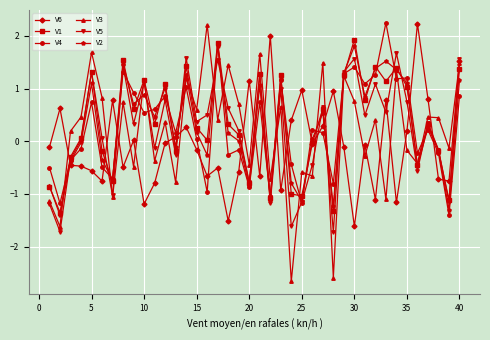

Which series has the largest total across all categories?

V1